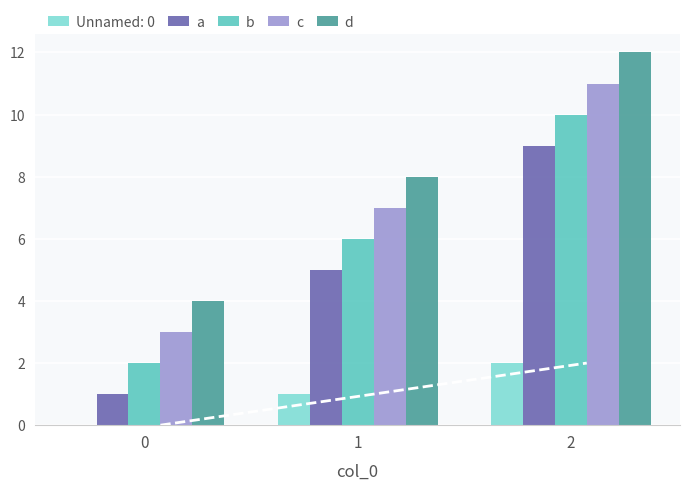

What is the sum of all b values?

18